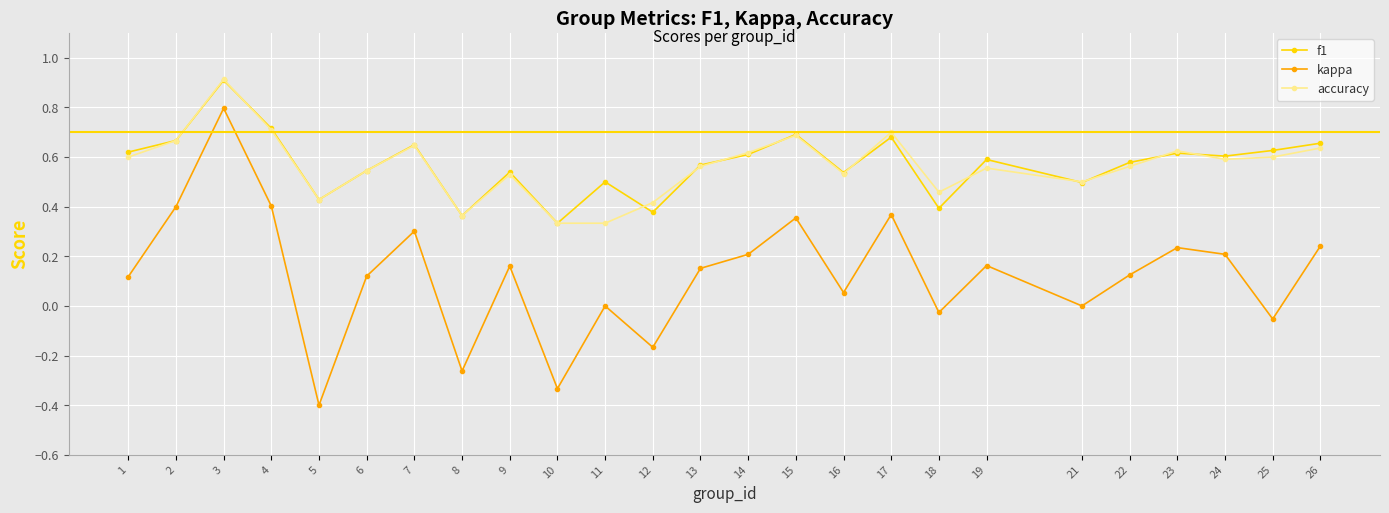

Is the value of kappa at 2 greater than the value of f1 at 4?

No